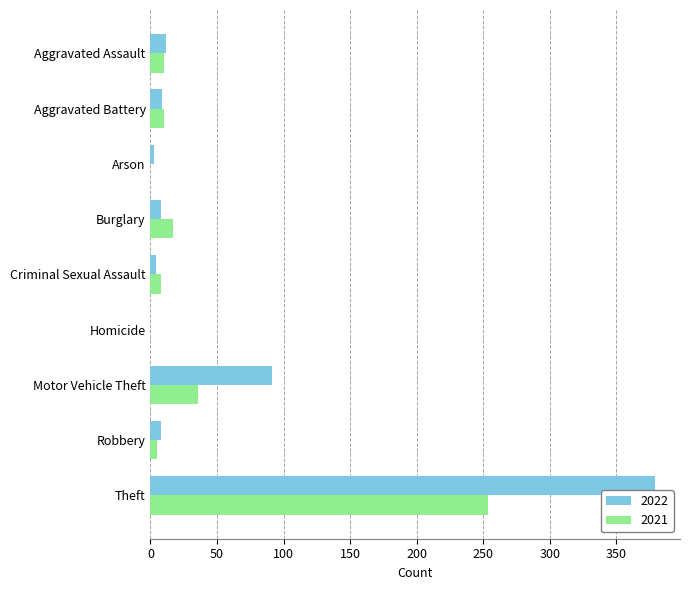

At which label is 2021 closest to 127?

Motor Vehicle Theft